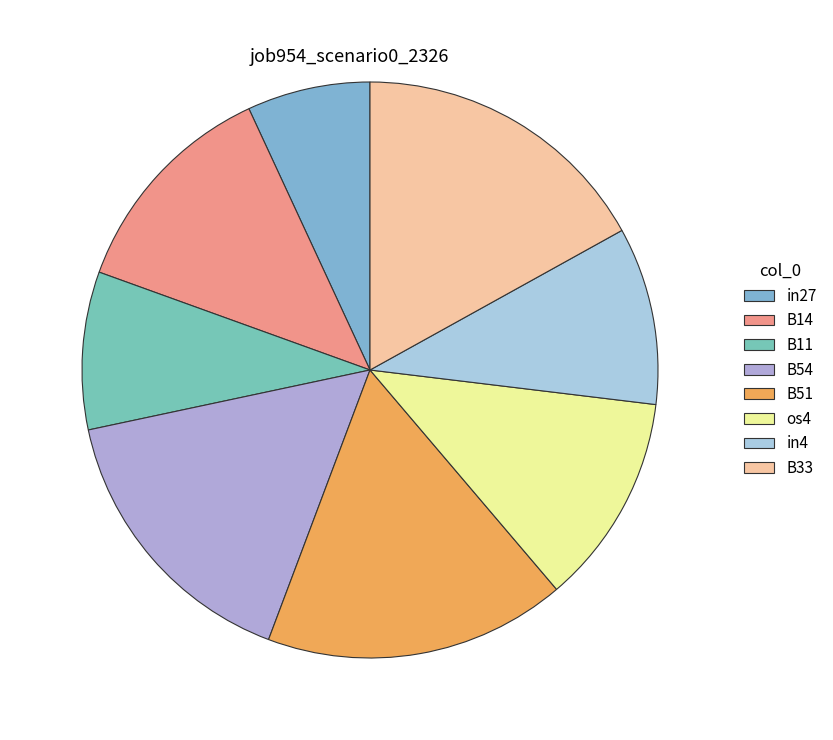

To the nearest percent, what is the average slice percentage?

12%